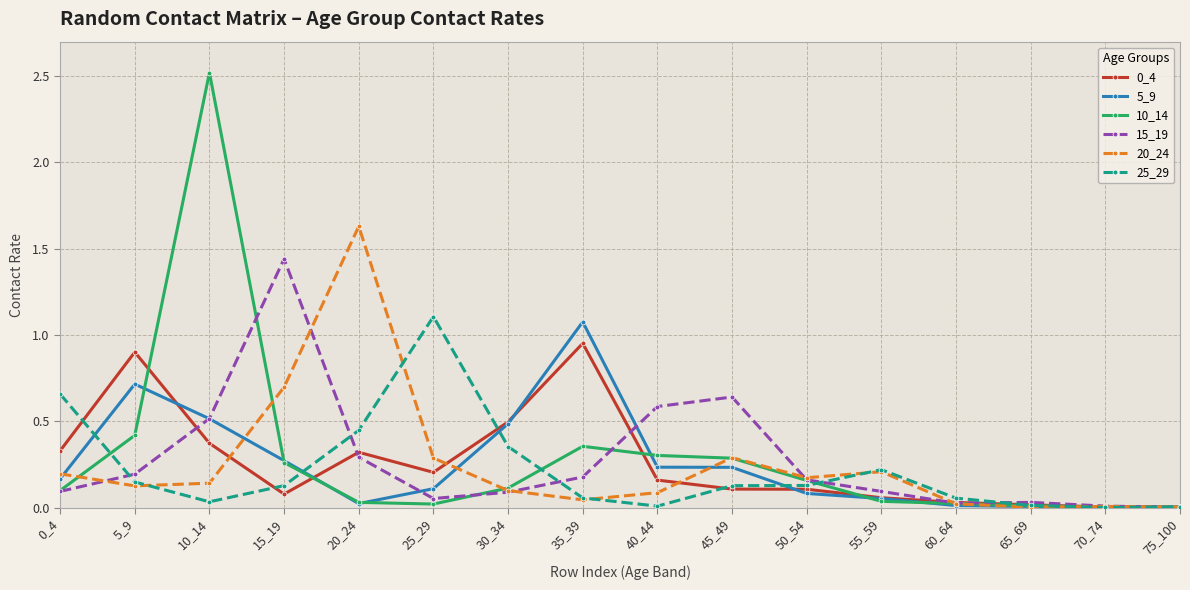

At which category is the sum across all series the highest?

10_14